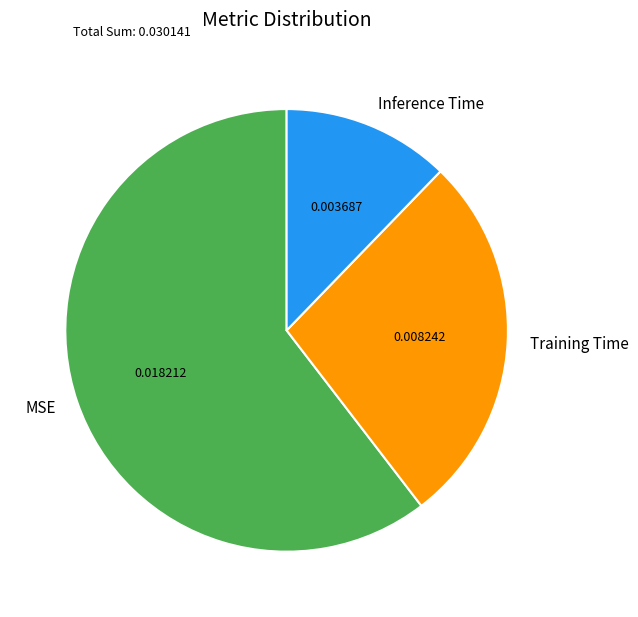

Rank the categories by value from highest to lowest.

MSE, Training Time, Inference Time